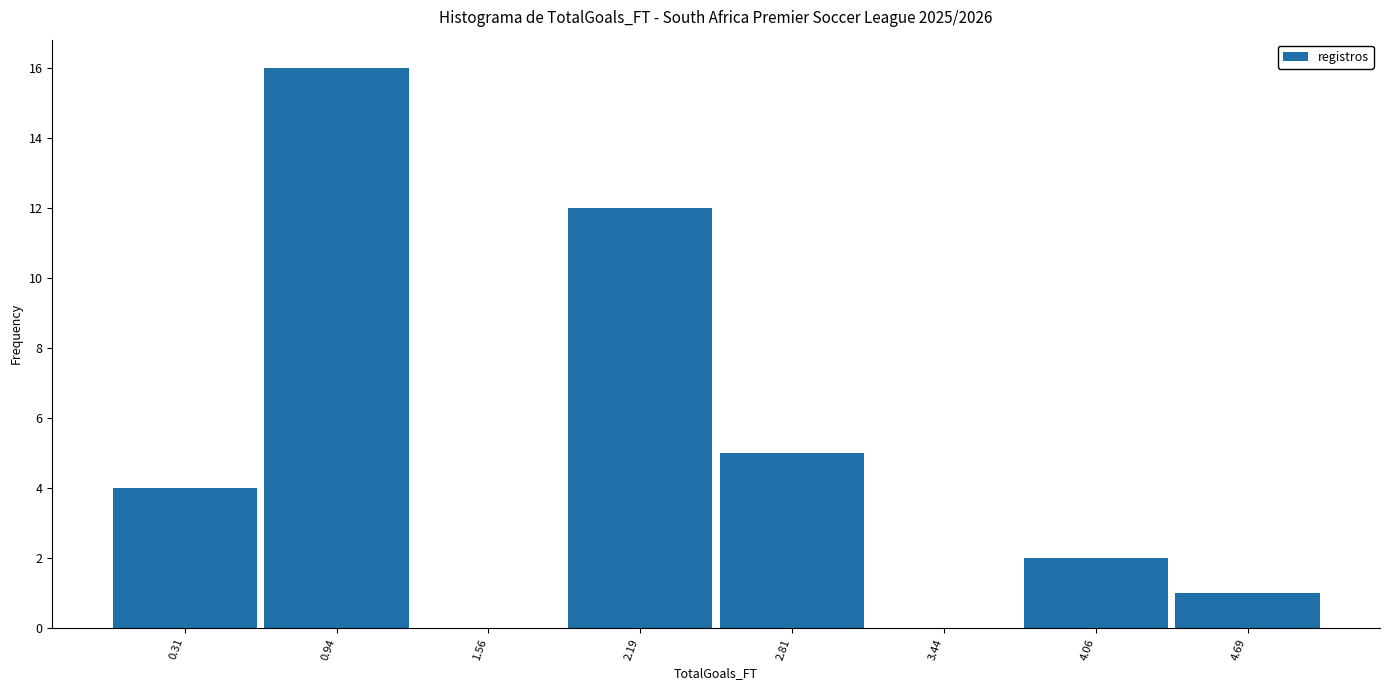

Over which range of the x-axis is the bar tallest?

0.6 to 1.3